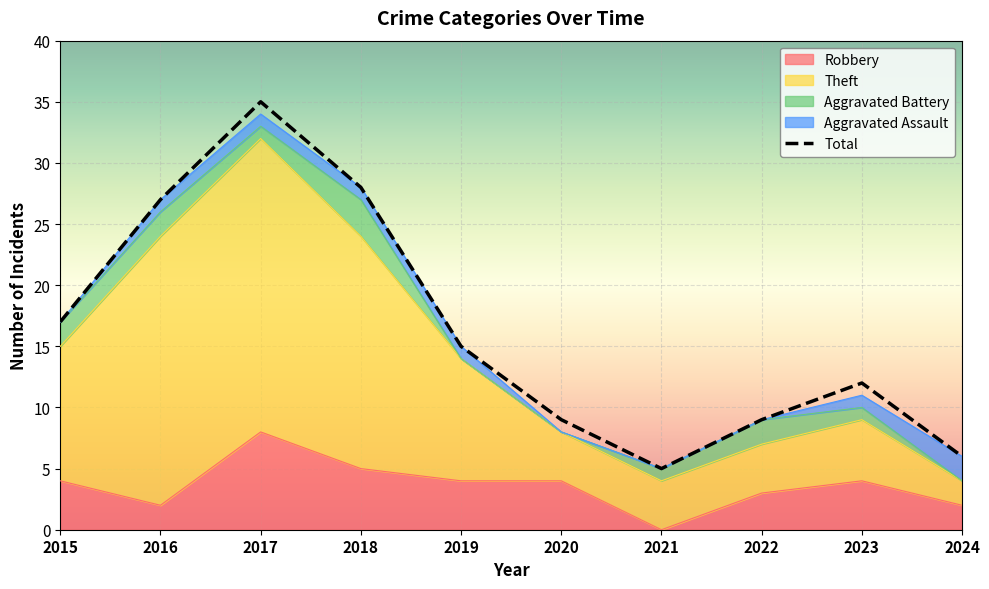

Reading left to right, extract all data points from this chart.

17	27	35	28	15	9	5	9	12	6